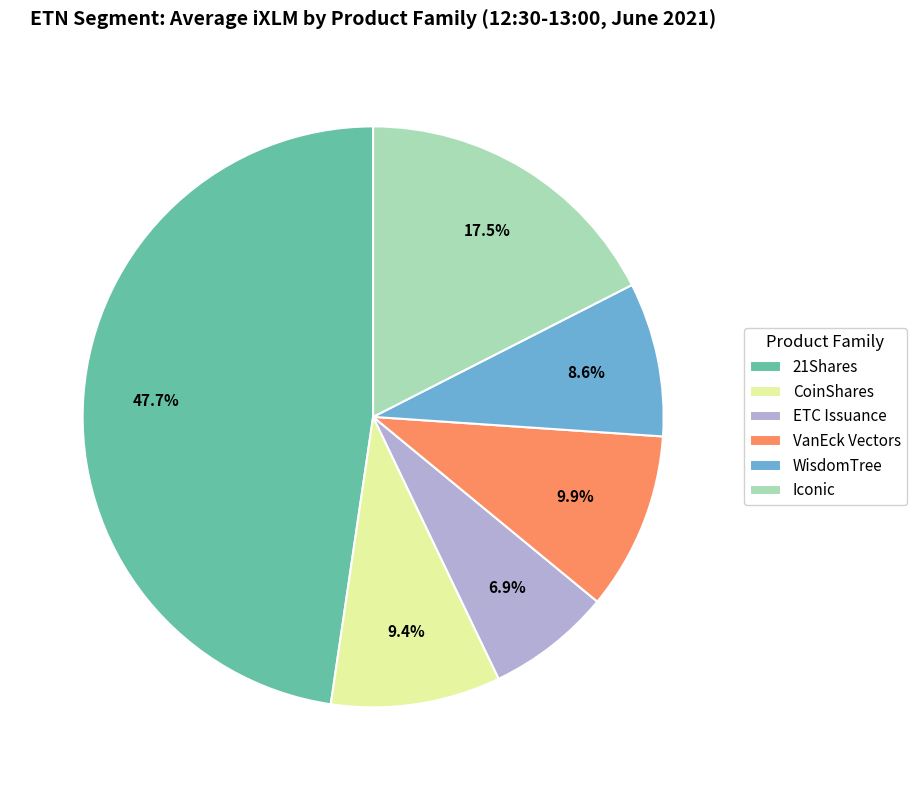

To the nearest percent, what portion does VanEck Vectors represent?

10%